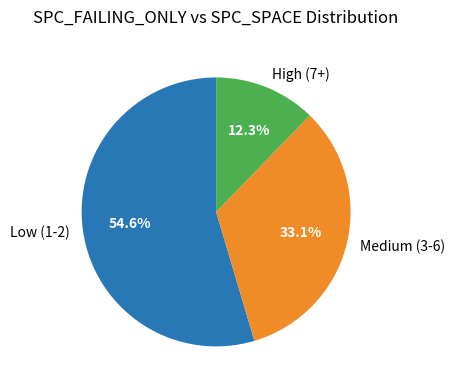

Which category has the biggest portion of the pie?

Low (1-2)